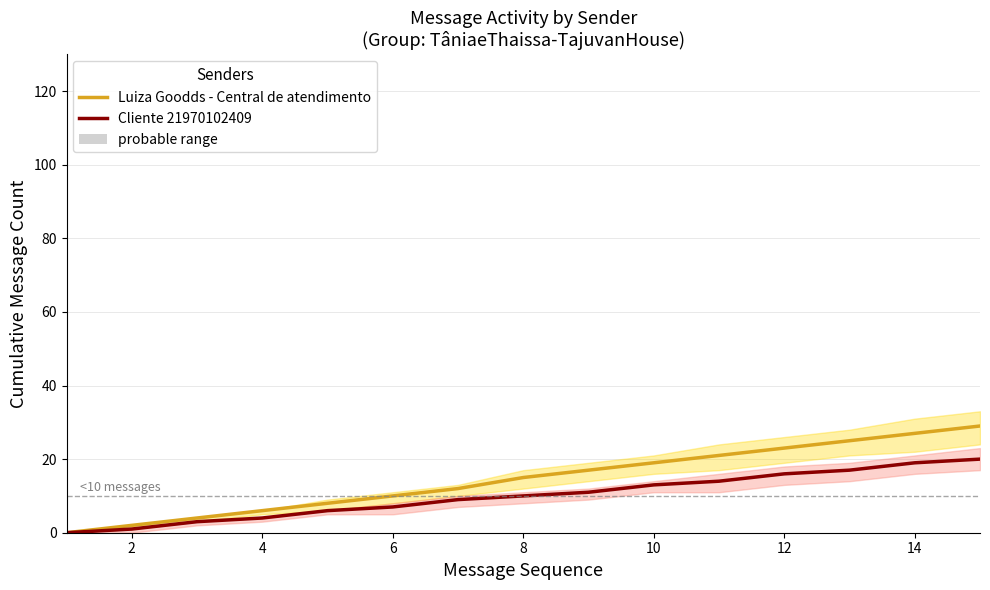

What is the average value of the Luiza Goodds - Central de atendimento series?

15